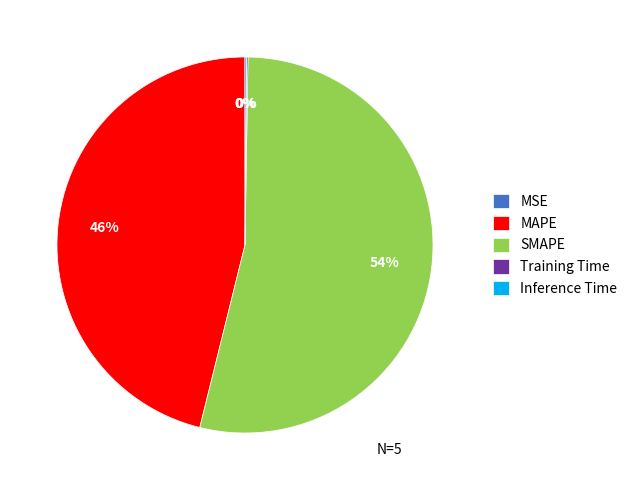

Which slice is the largest?

SMAPE